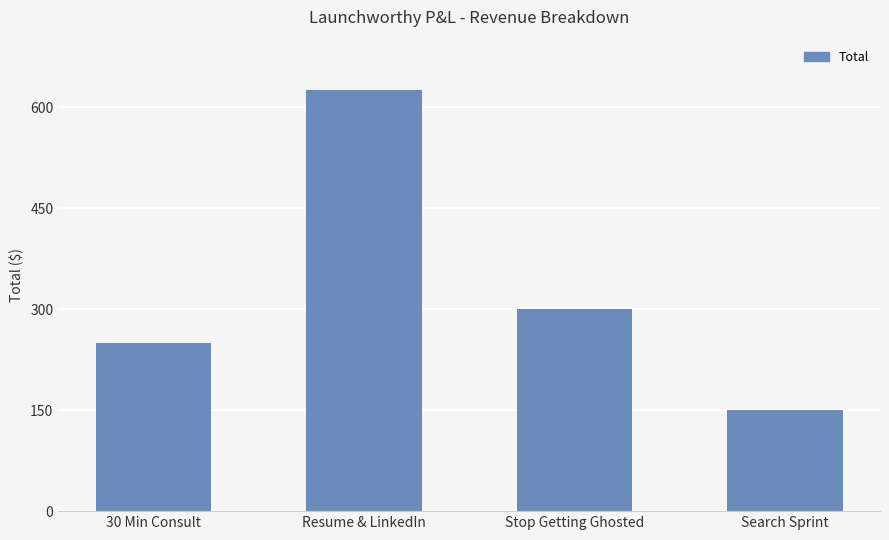

Which has a higher value, Stop Getting Ghosted or 30 Min Consult?

Stop Getting Ghosted